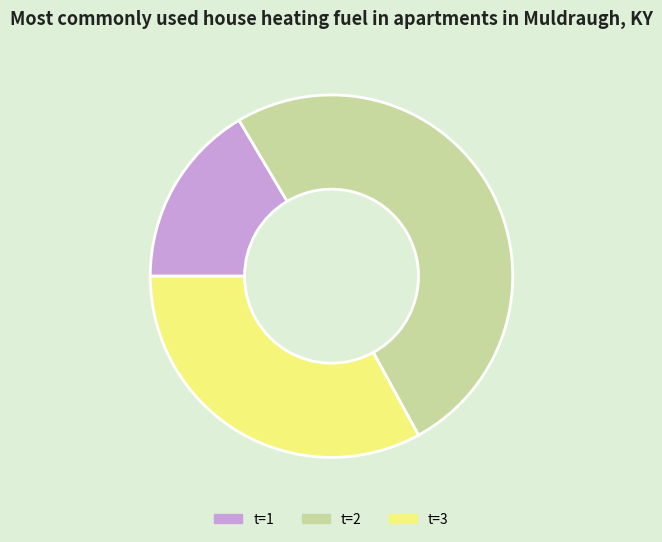

What is the majority slice?

t=2